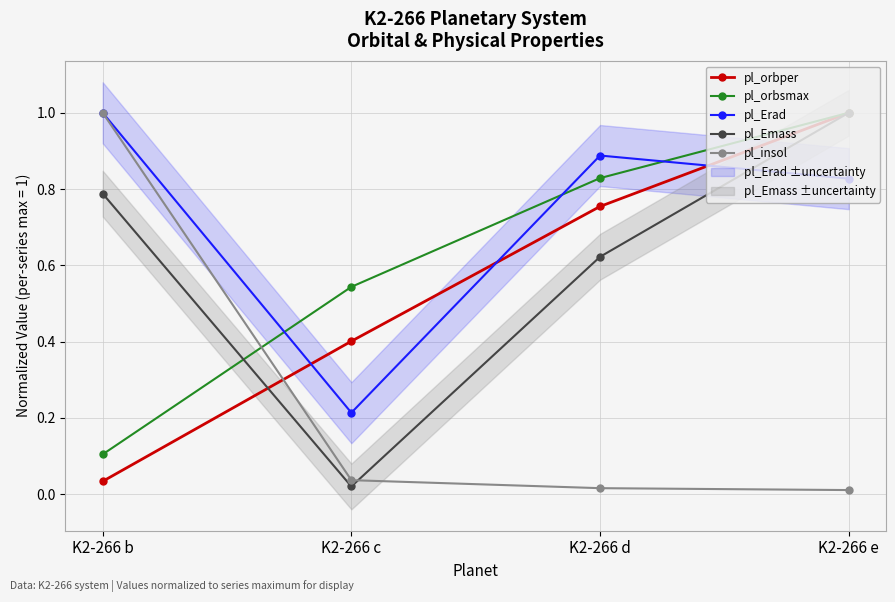

Between K2-266 c and K2-266 e, which is larger?

K2-266 e